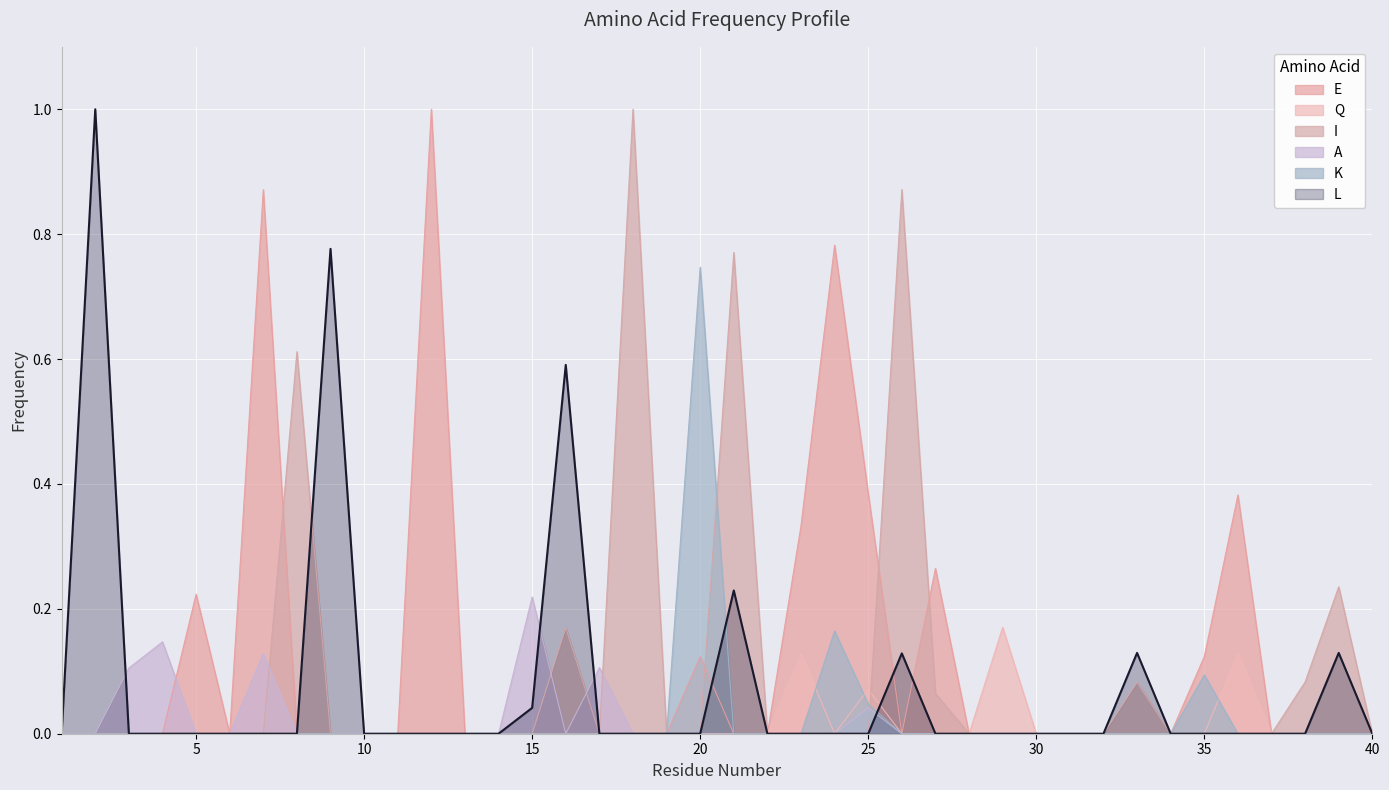

True or false: the data shows 0.7 at 25.

False